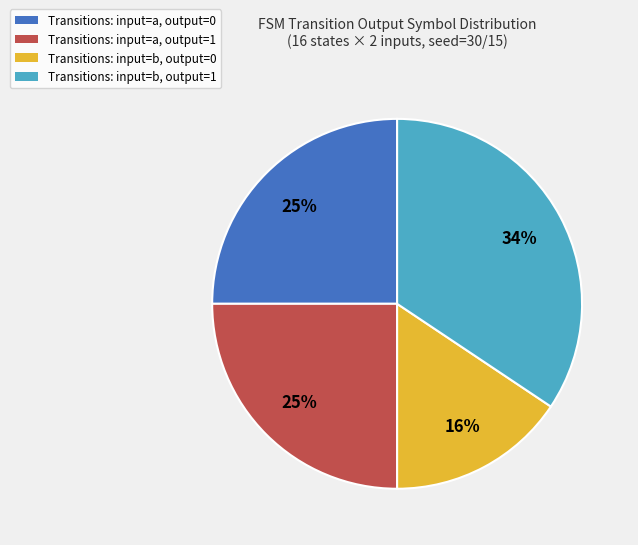

Count the number of slices in the pie.

4